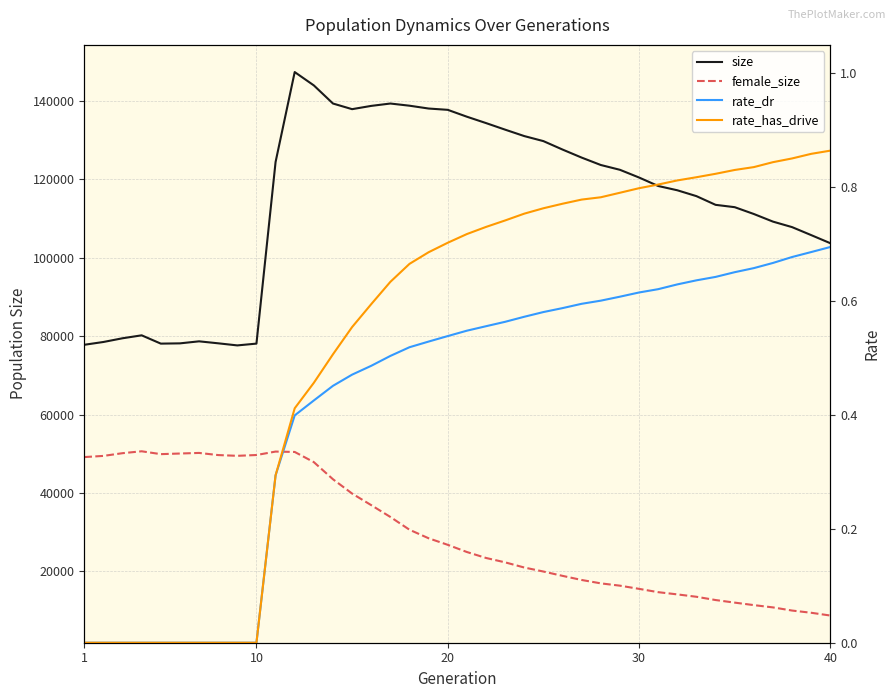

How many data points does each series have?

40